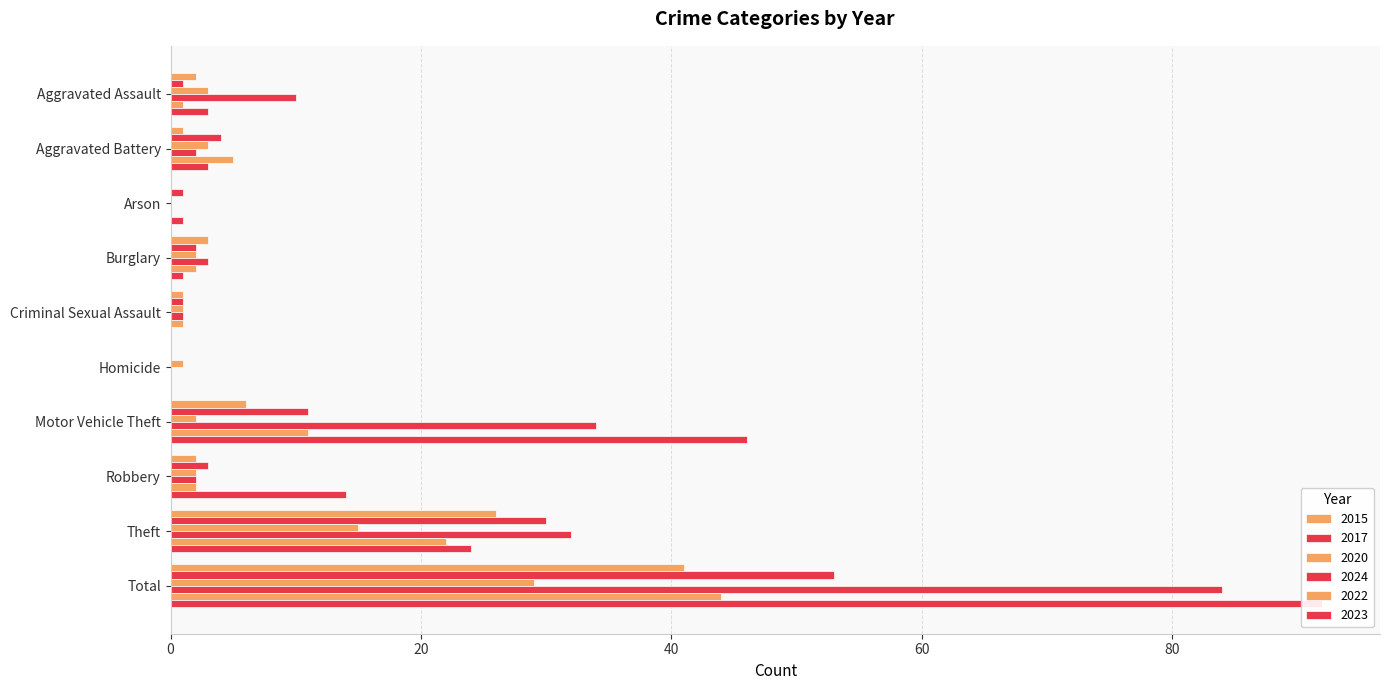

What is the difference between the second highest and minimum values in the 2024 series?

34